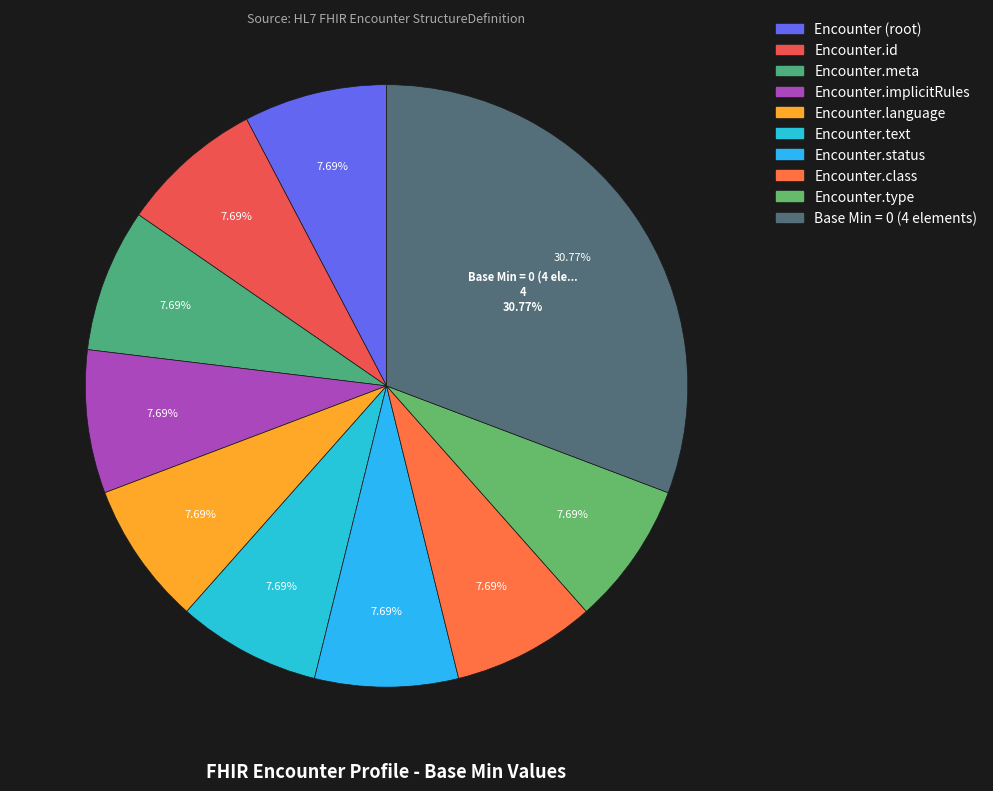

Does Encounter.class represent more than half of the total?

No